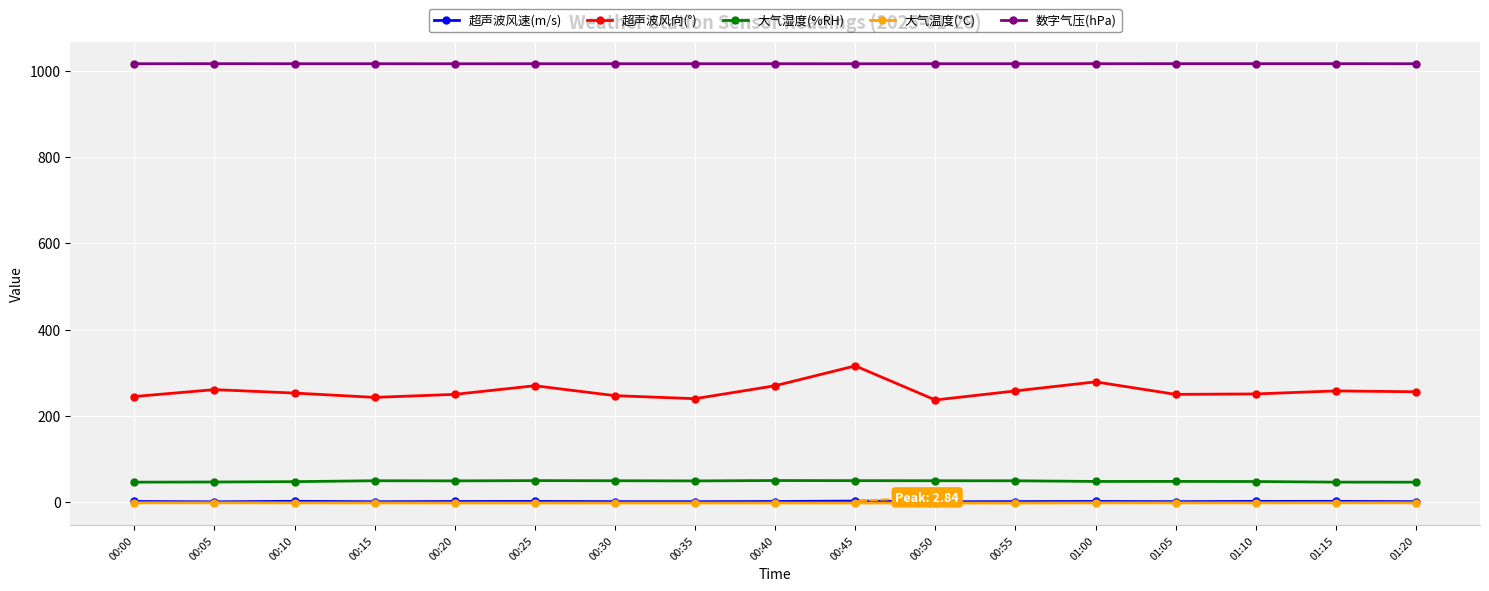

What is the difference between the second highest and minimum values in the 超声波风向(°) series?

42.0